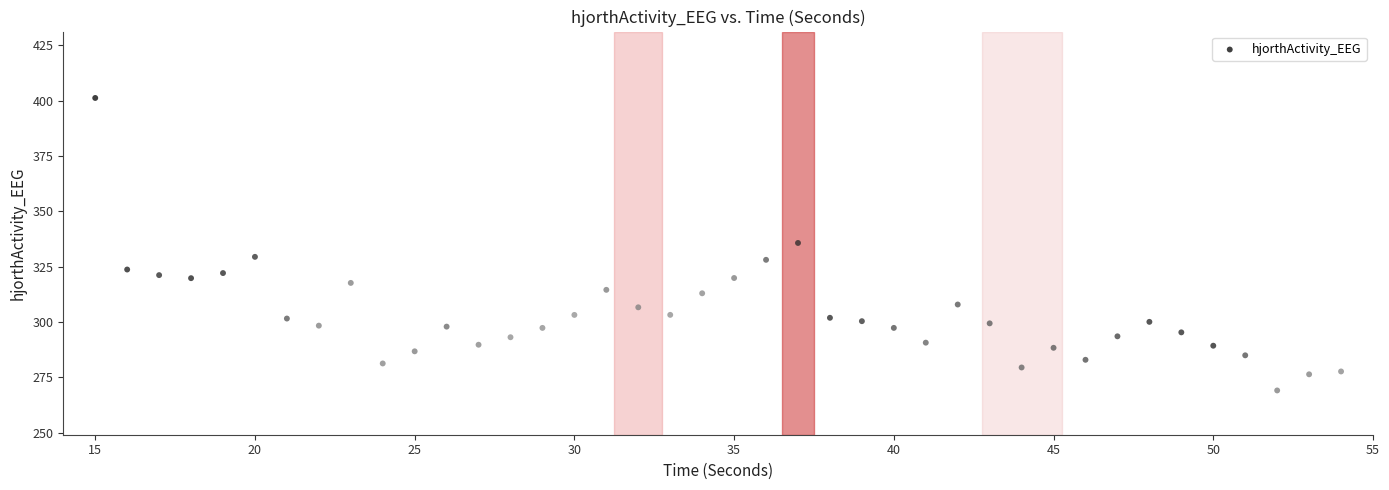

What is the range of Y values (max minus min)?

132.1